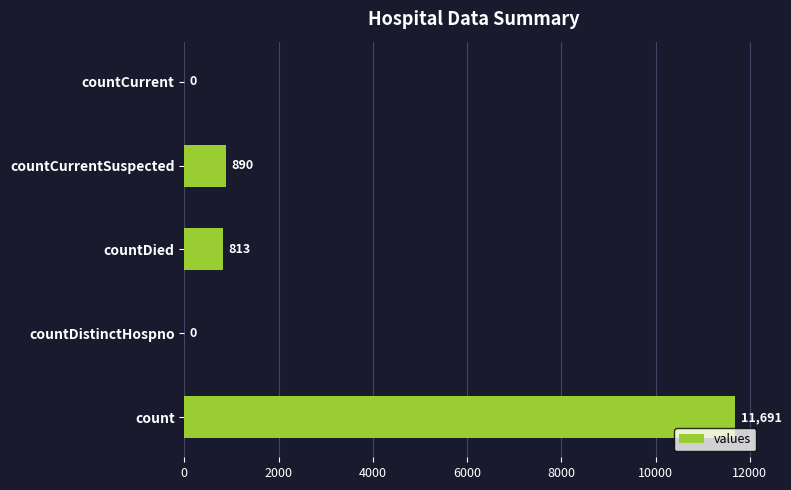

Approximately how many times larger is the value at countDied compared to countCurrentSuspected?

0.9